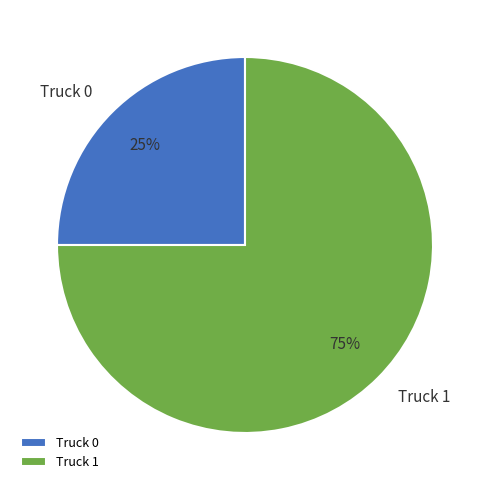

How many slices are in this pie chart?

2